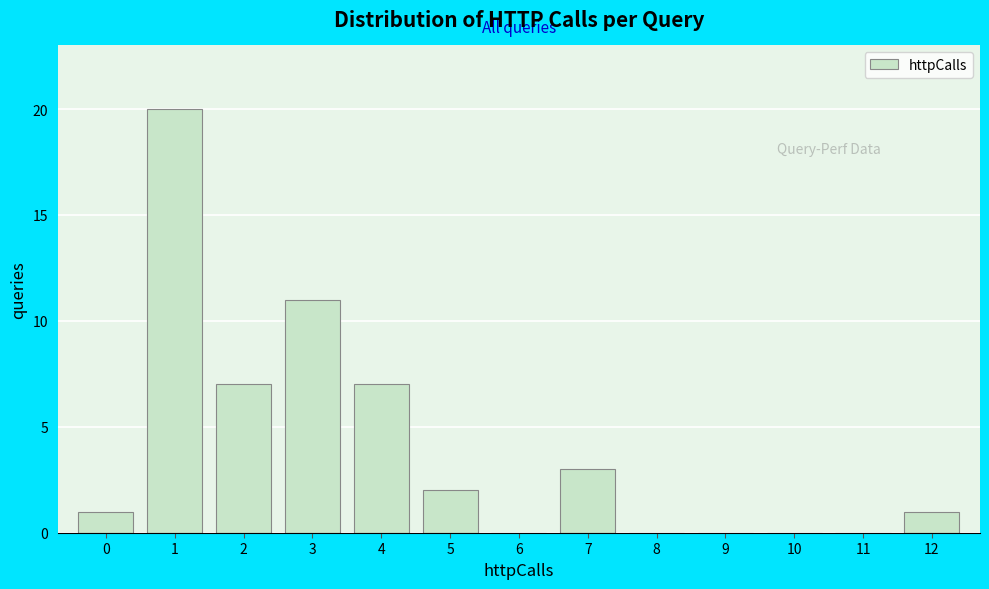

Which range on the x-axis has the tallest bar?

0.5 to 1.5